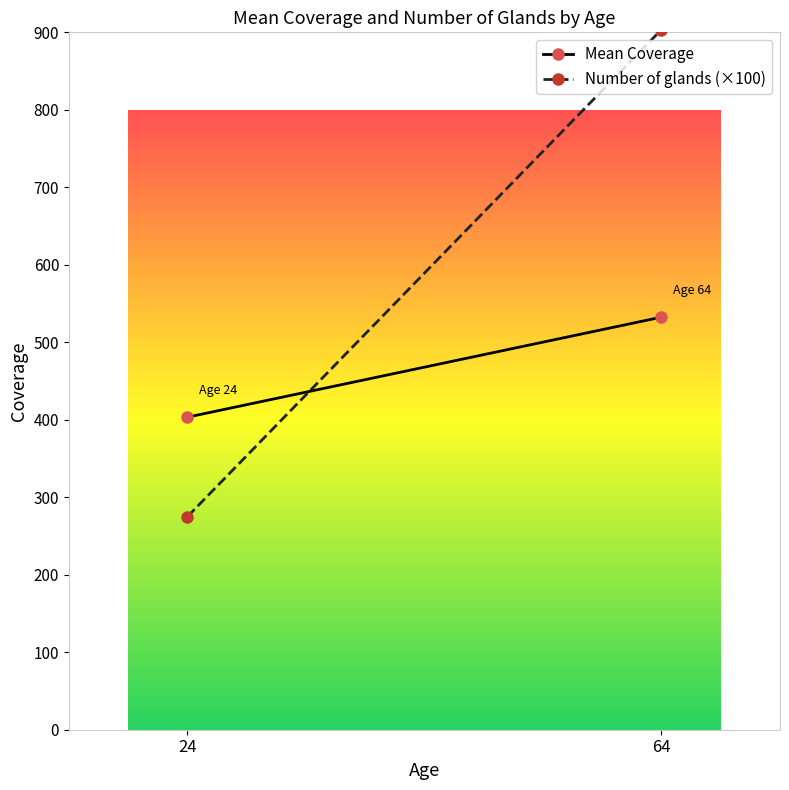

How many values in the Mean Coverage series are below 532?

1